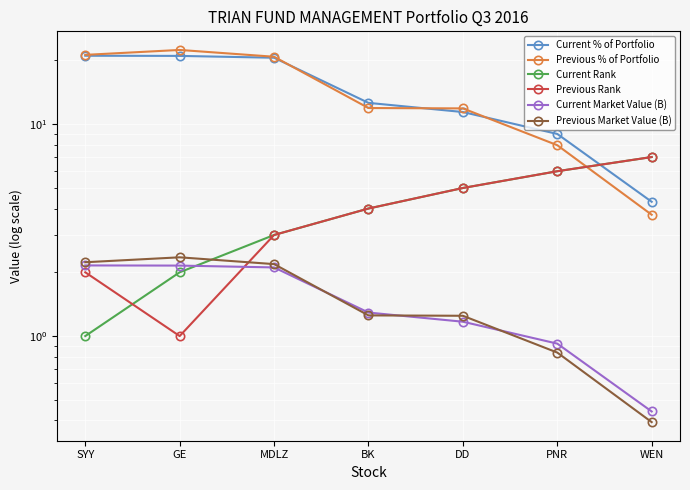

True or false: Previous Market Value (B) and Current Rank cross at least once.

True